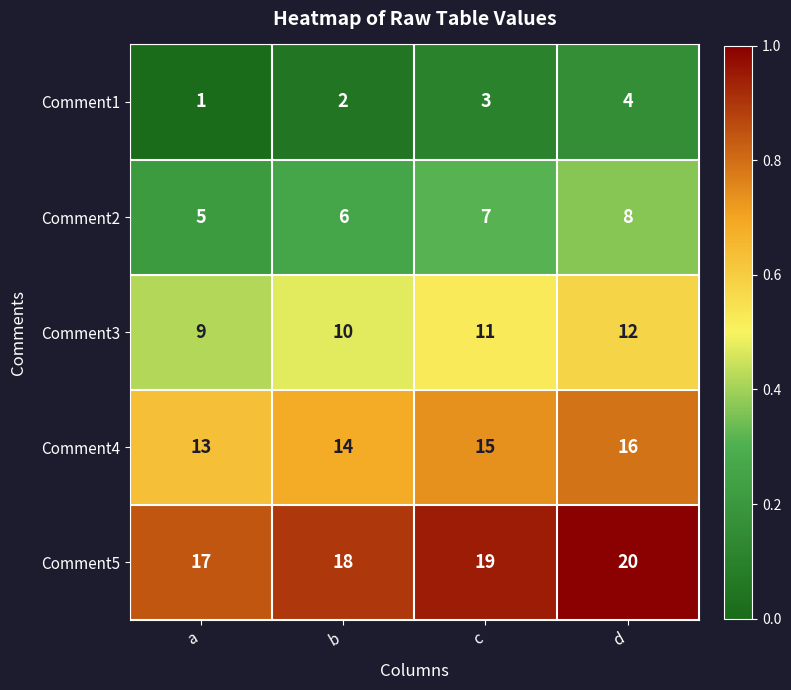

List the series in order of their peak value, highest first.

Comment5, Comment4, Comment3, Comment2, Comment1